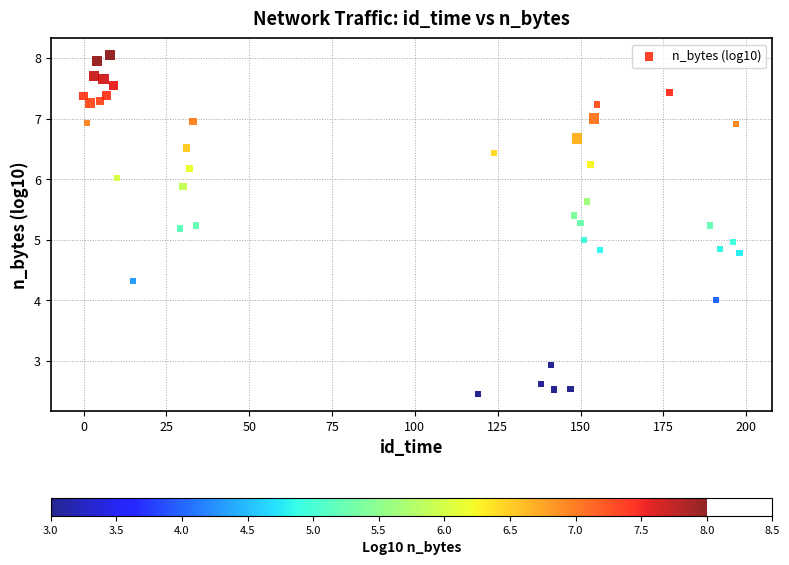

What is the range of Y values (max minus min)?

5.6